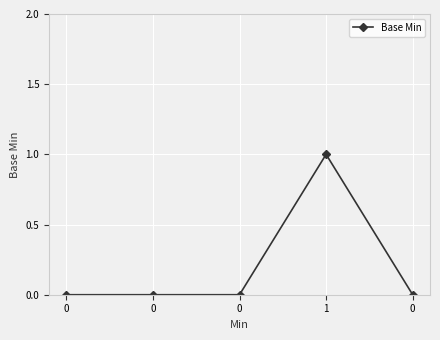

True or false: there are more than 1 points higher than both neighbors.

False